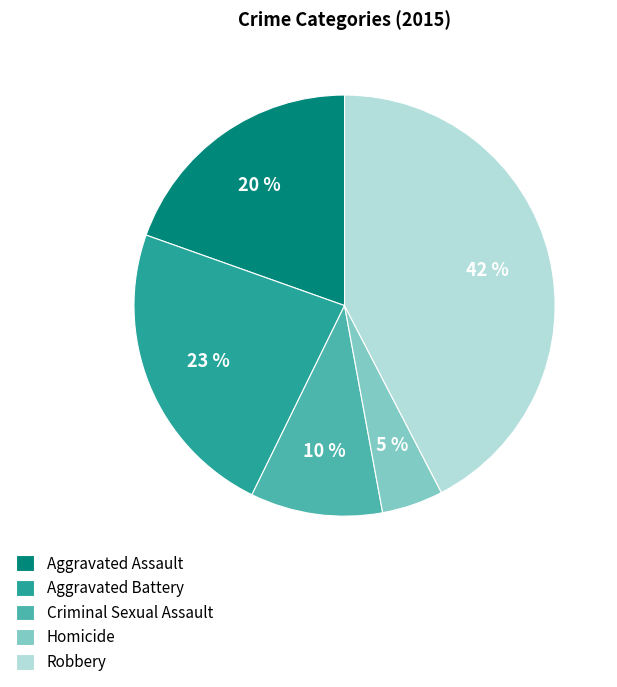

How many segments does this pie chart have?

5